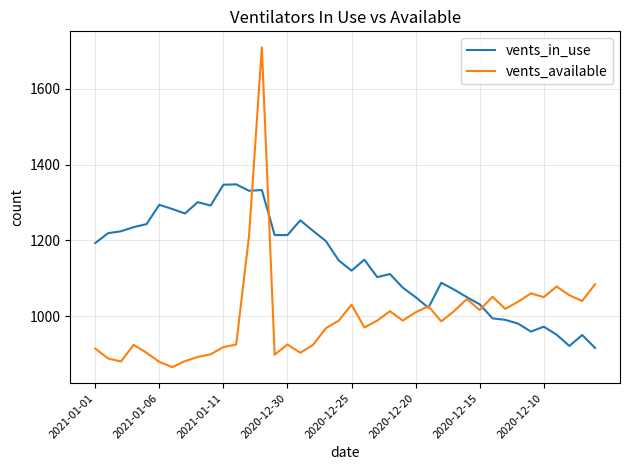

Which series has the largest range (max minus min)?

vents_available